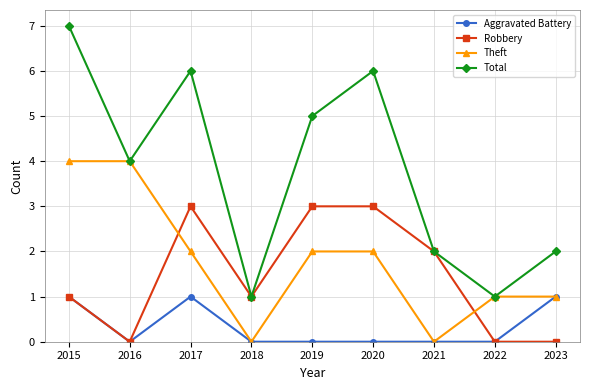

What is the difference between the highest and lowest values at 2016?

4